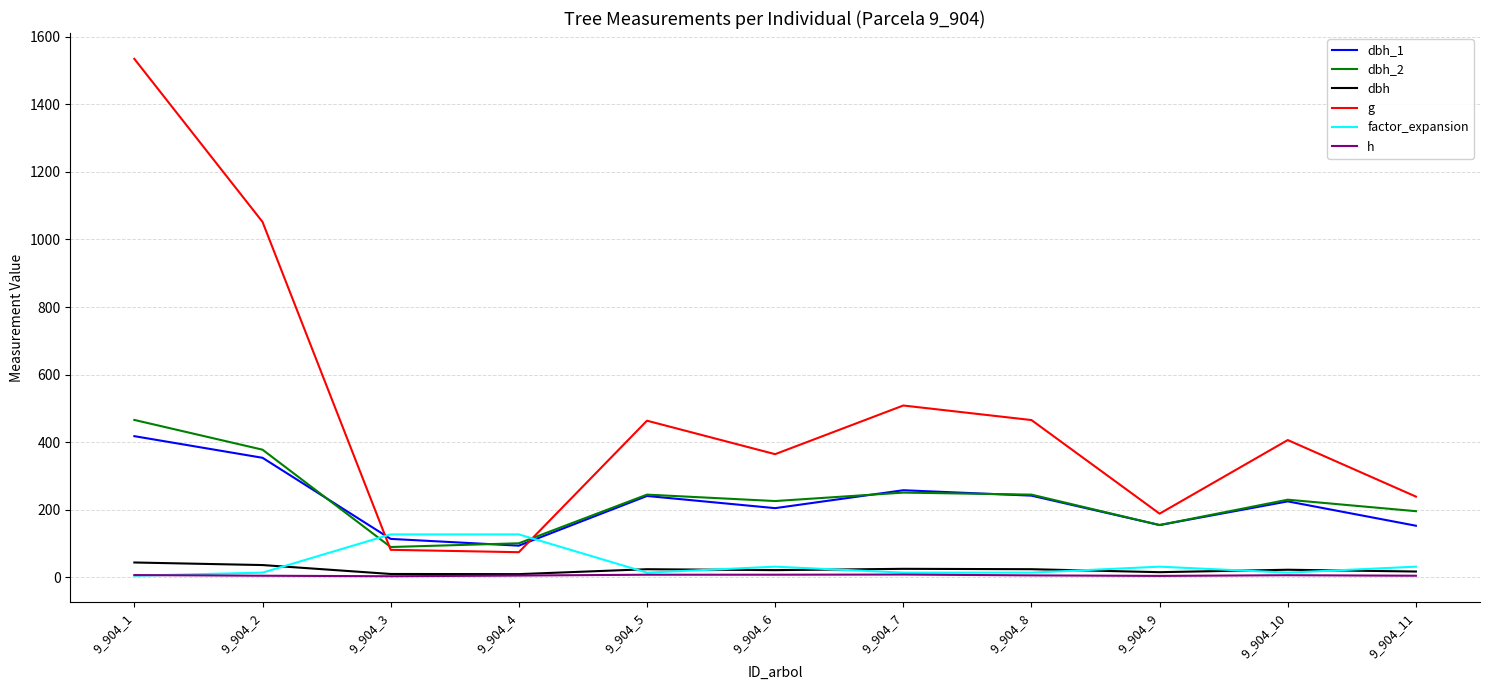

What is the highest value of the factor_expansion series?

127.3